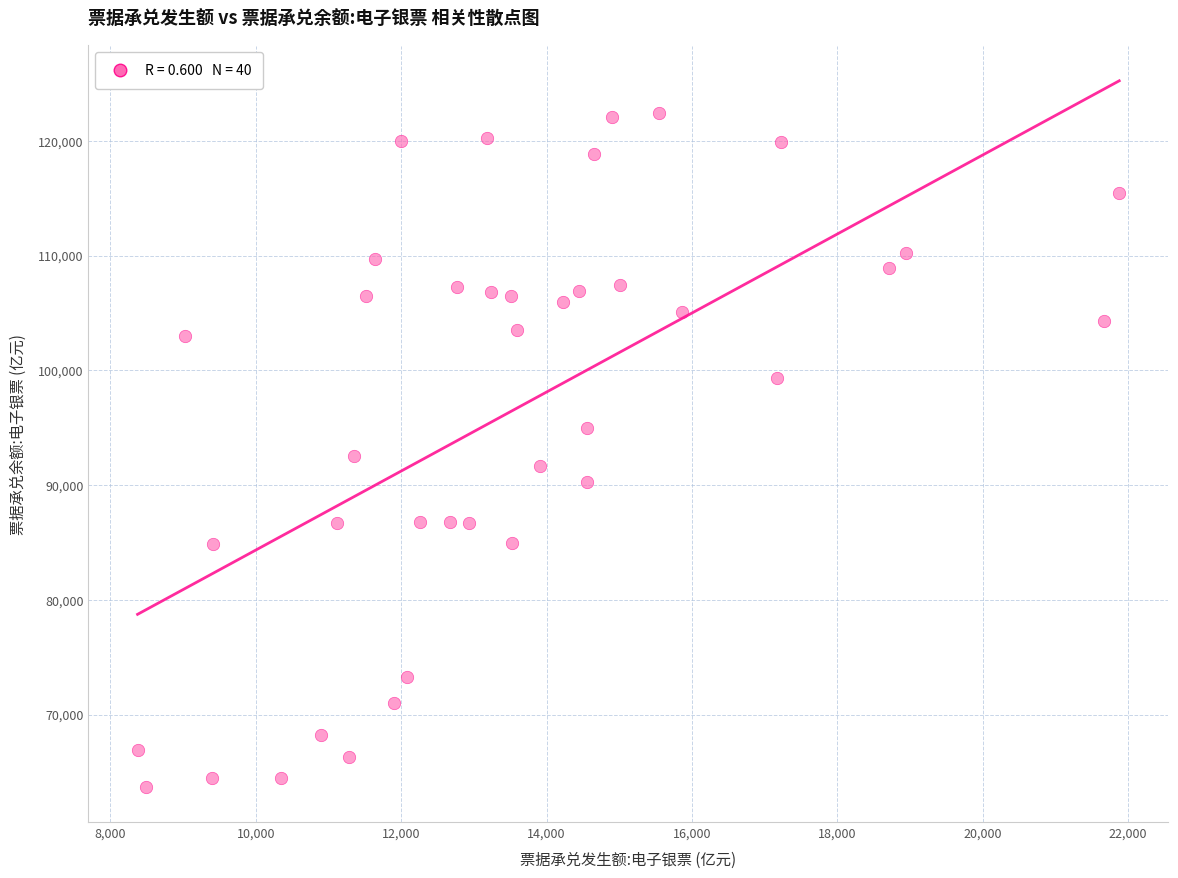

What is the range of X values (max minus min)?

13506.8